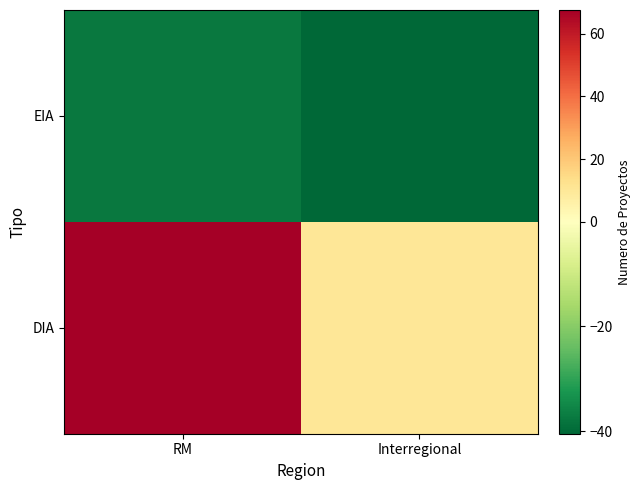

What is the minimum value shown in the chart?

-40.5